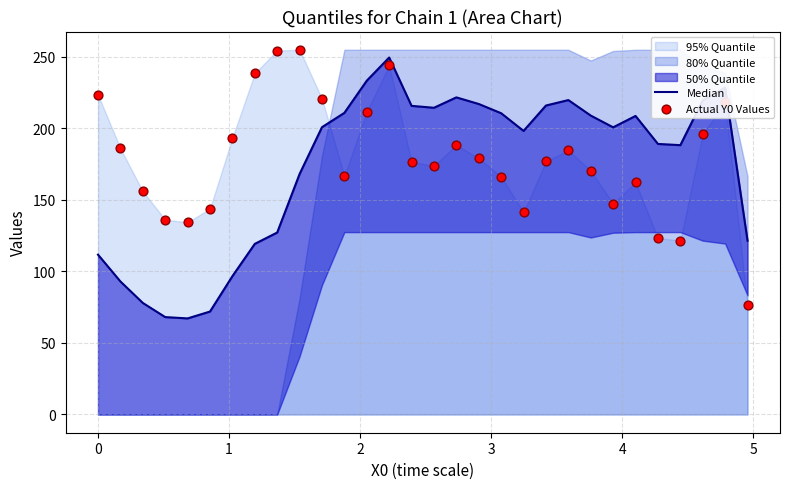

Which series reaches the minimum Y coordinate?

Median